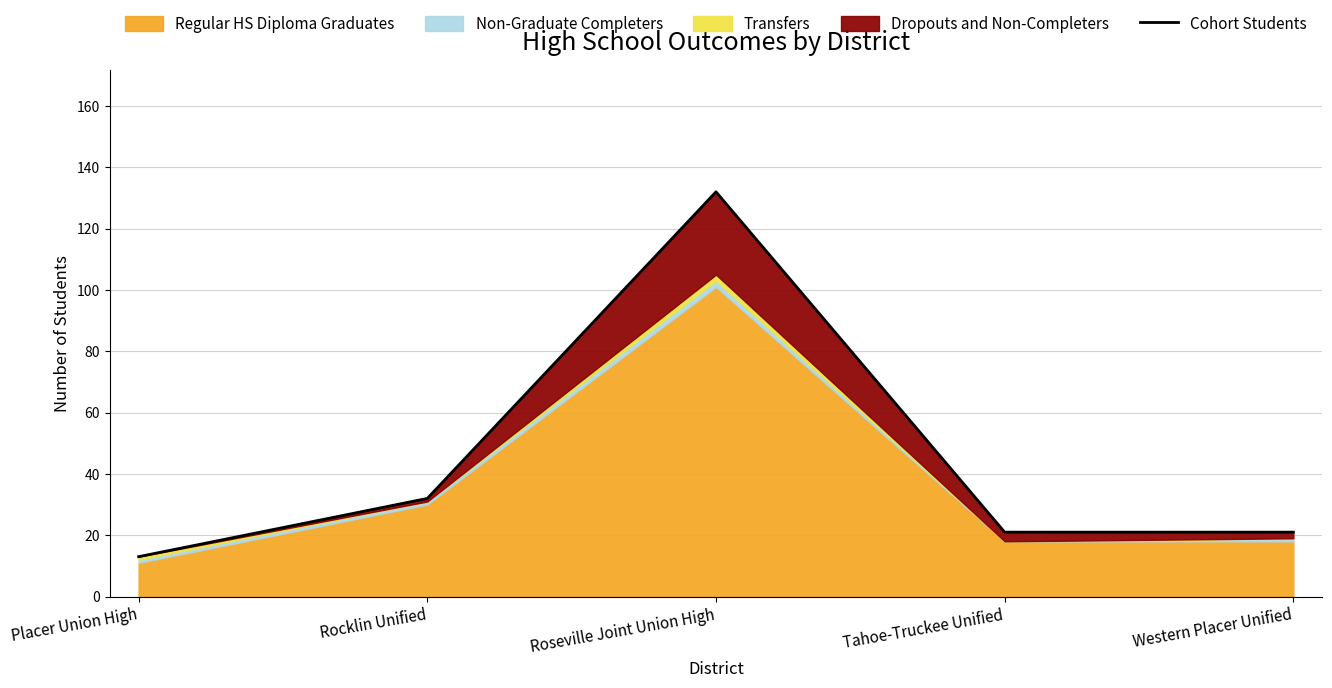

True or false: the data has more than 1 interior local peaks.

False